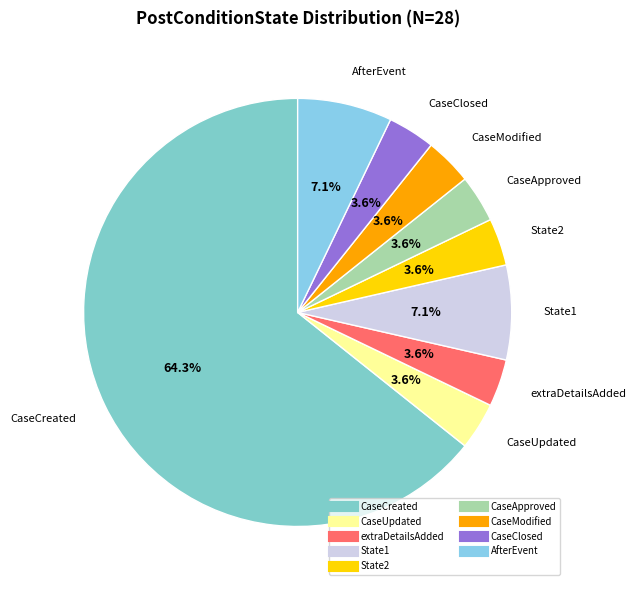

How many segments does this pie chart have?

9